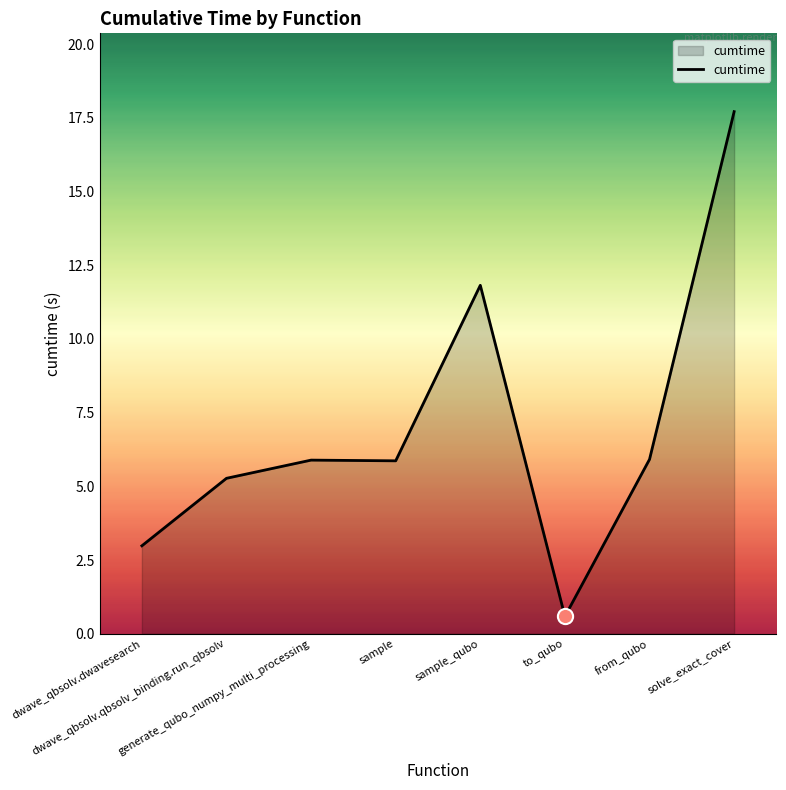

What is the change in value from sample_qubo to from_qubo?

-5.9